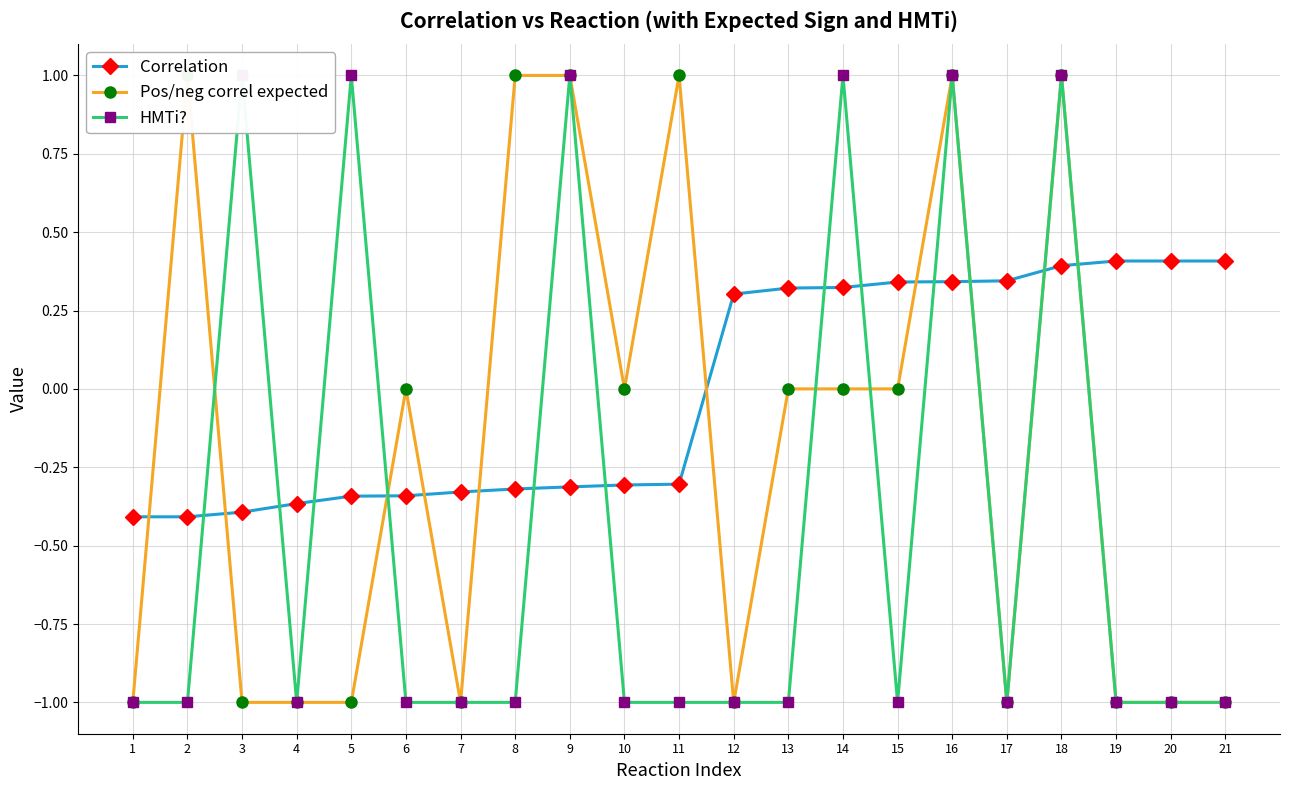

Which has a higher value, 3 or 11?

11